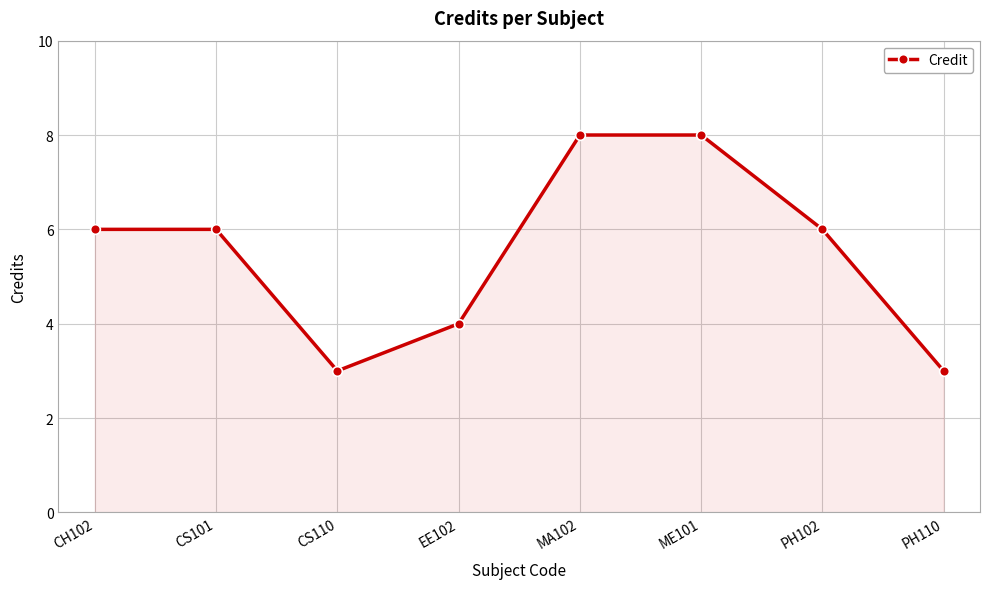

Reading left to right, what are all the values shown in this chart?

6	6	3	4	8	8	6	3